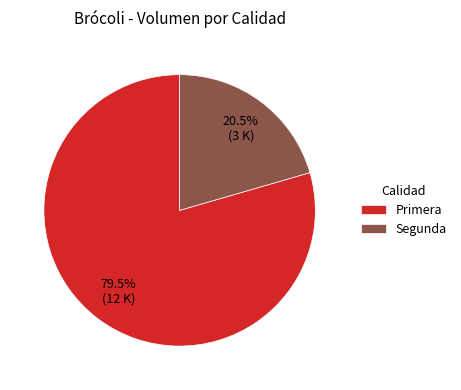

Which slice represents more than half of the pie?

Primera